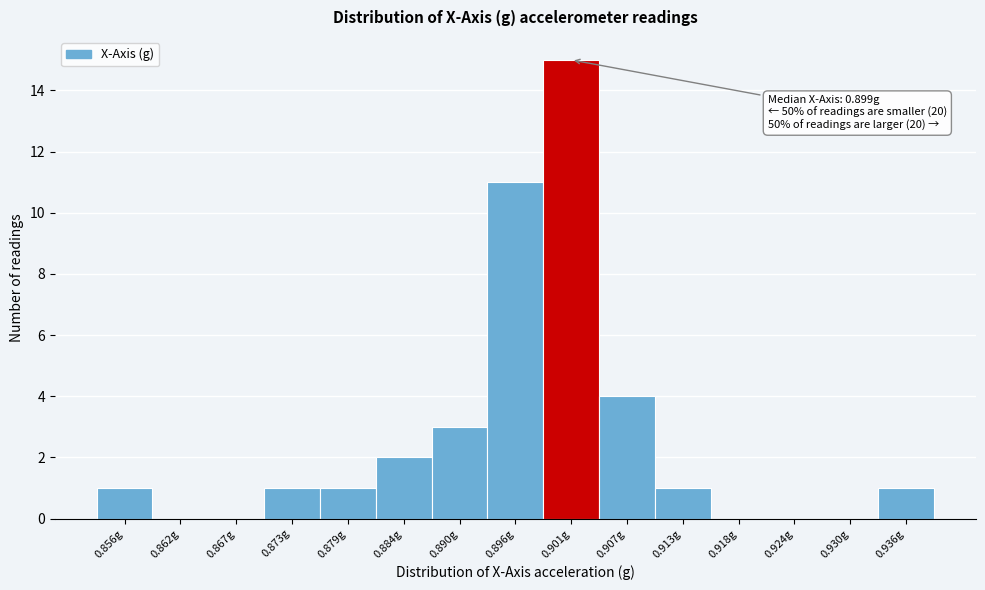

Over which range of the x-axis is the bar tallest?

0.899 to 0.904